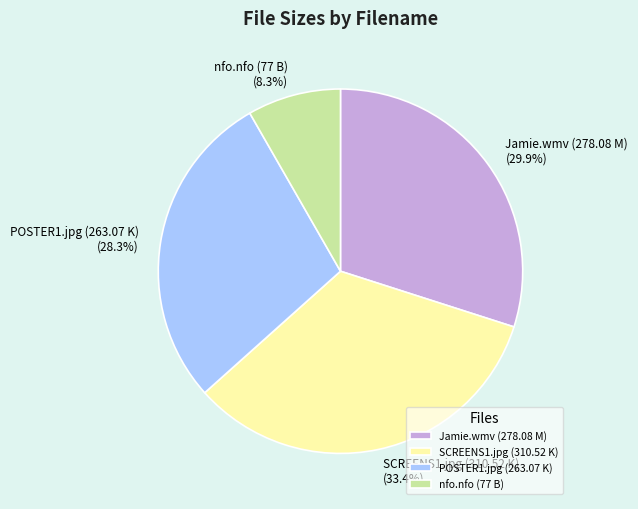

Between nfo.nfo (77 B) and Jamie.wmv (278.08 M), which is larger?

Jamie.wmv (278.08 M)